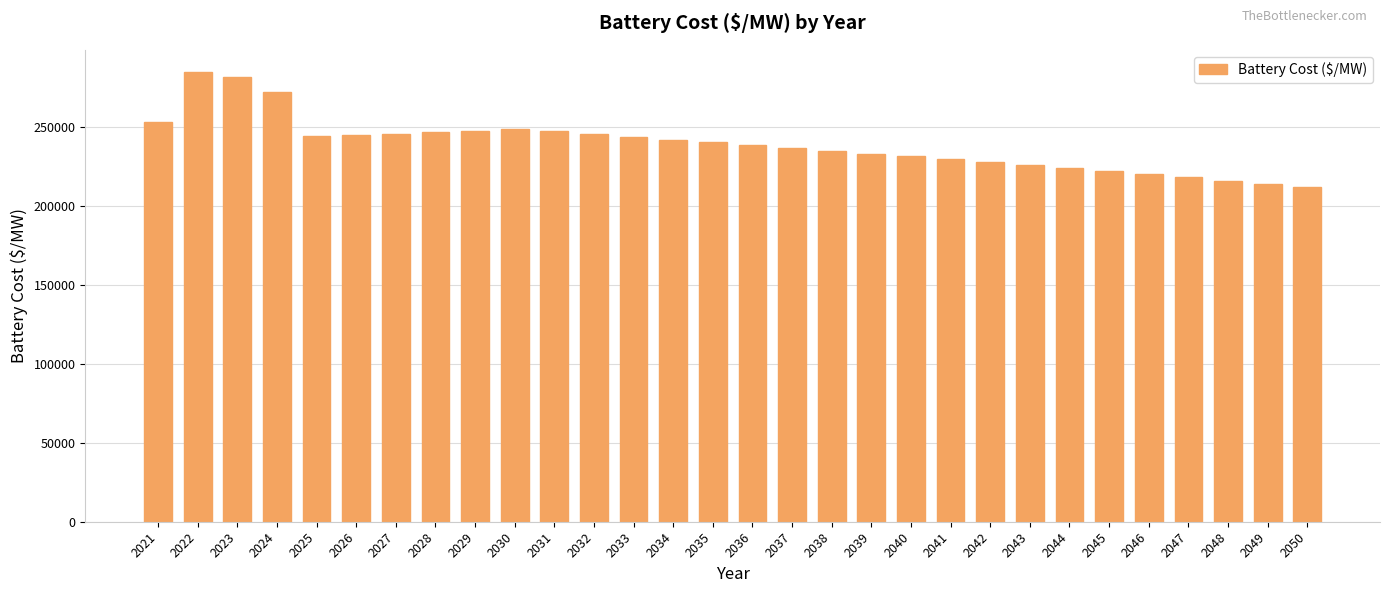

The value at 2040 is 231454.0. True or false?

True